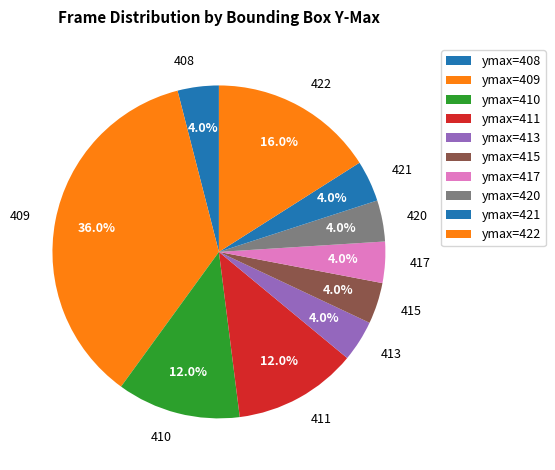

Is there any slice that represents more than half of the pie?

No